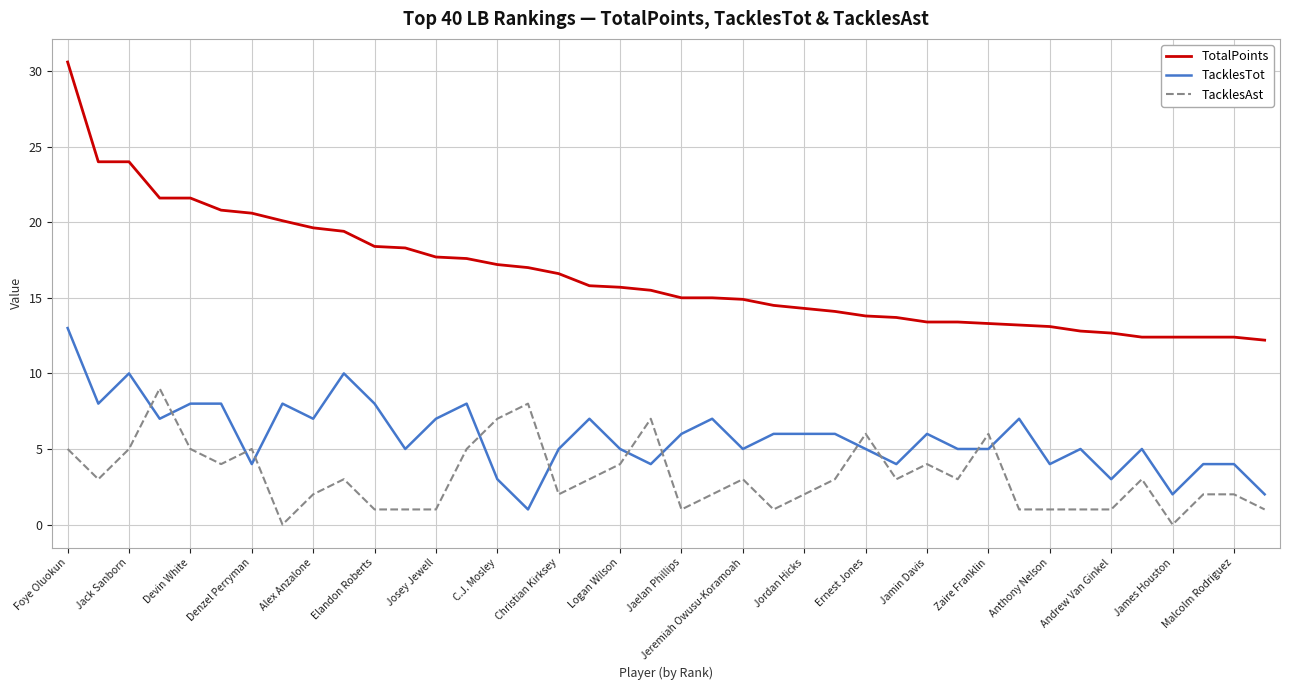

Which series has the widest spread of values?

TotalPoints